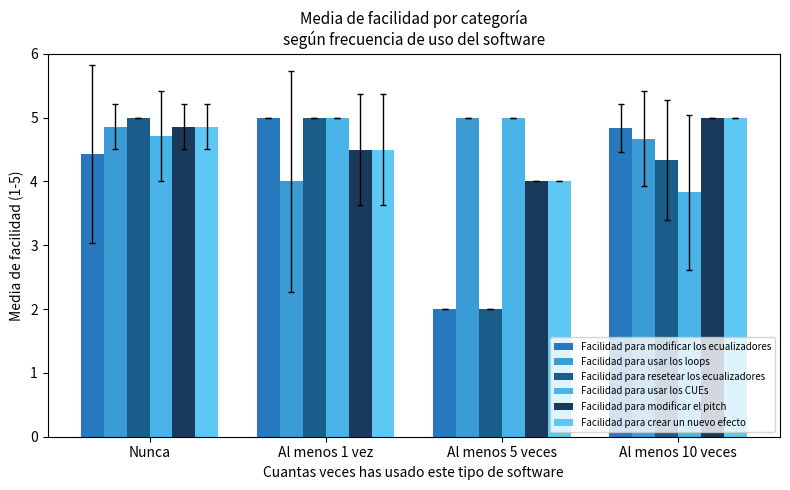

What is the difference between the second highest and second lowest values in the Facilidad para modificar los ecualizadores series?

0.4